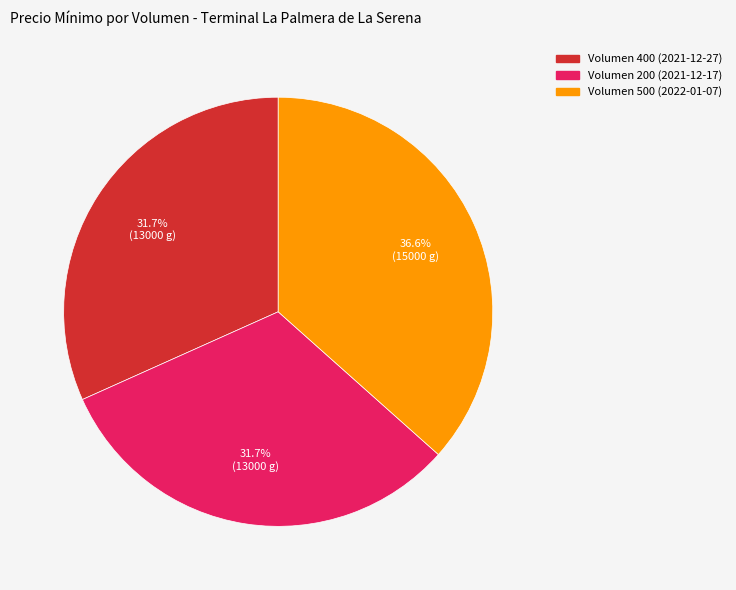

Is there a majority slice in this chart?

No